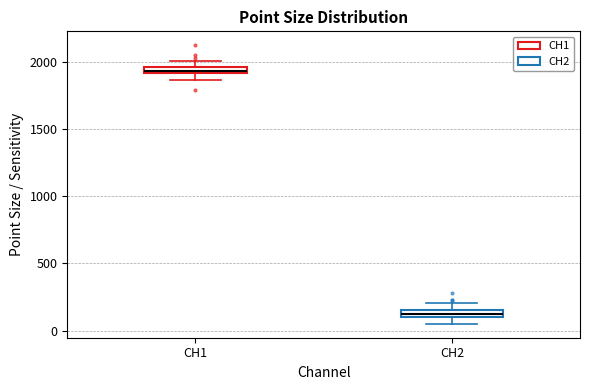

Where is the lower edge of the box for CH1 on the y-axis? The values are not printed on the chart, so give them approximately, as read against the axis.

1900